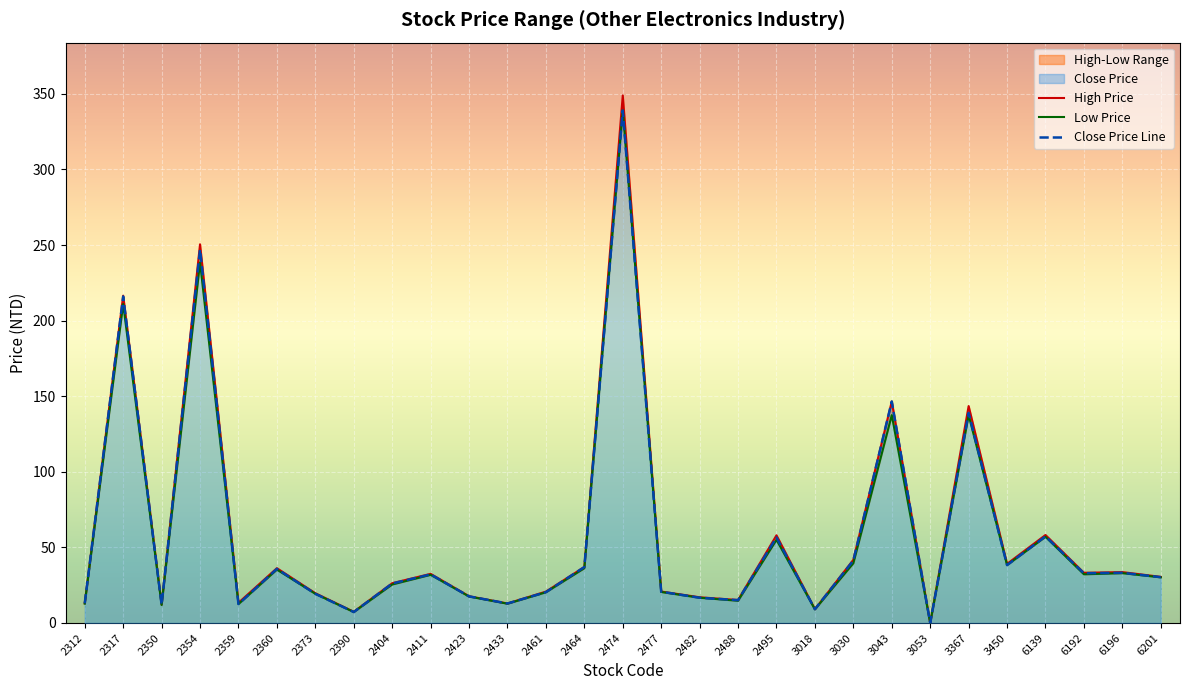

Reading left to right, extract all data points from this chart.

High Price: 13.1	216.5	12.2	250.5	13.3	36.2	19.7	7.4	26.3	32.5	17.7	12.9	20.8	37.0	349.0	20.8	17.0	15.2	58.0	9.1	41.8	146.5	0.0	143.5	39.1	58.2	33.2	33.6	30.5
Low Price: 12.8	211.0	11.9	238.5	12.5	35.3	19.3	7.2	25.4	31.9	17.5	12.8	20.3	36.2	339.0	20.5	16.7	14.7	55.0	9.0	39.5	137.5	0.0	137.5	38.3	57.0	32.2	33.0	30.2
Close Price Line: 13.0	216.0	12.1	247.0	12.5	35.8	19.3	7.2	26.1	32.1	17.6	12.9	20.4	37.0	339.0	20.7	16.7	15.1	56.6	9.1	41.4	146.5	0.0	139.0	38.3	57.3	32.9	33.2	30.3